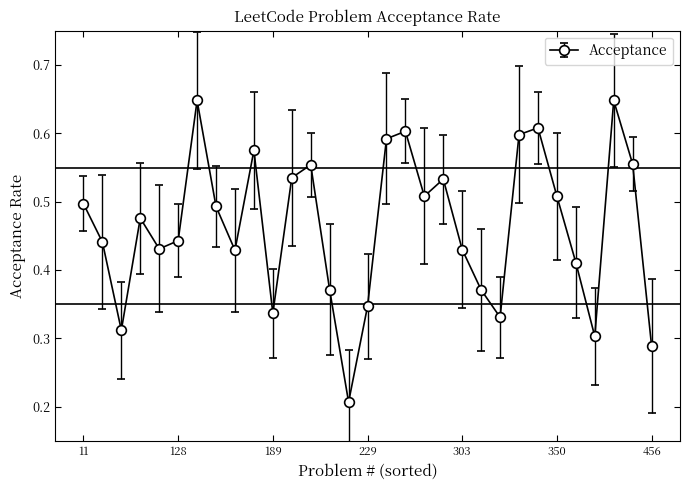

How many points are higher than both their immediate neighbors (excluding endpoints)?

8